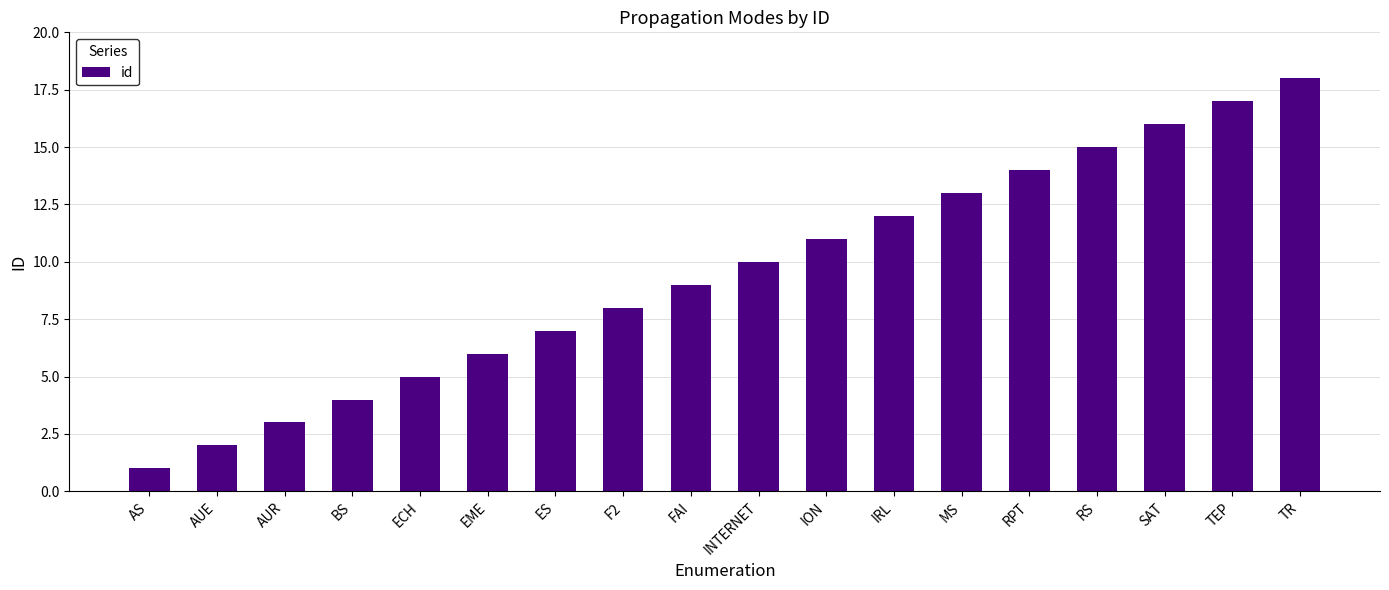

What is the greatest value displayed?

18